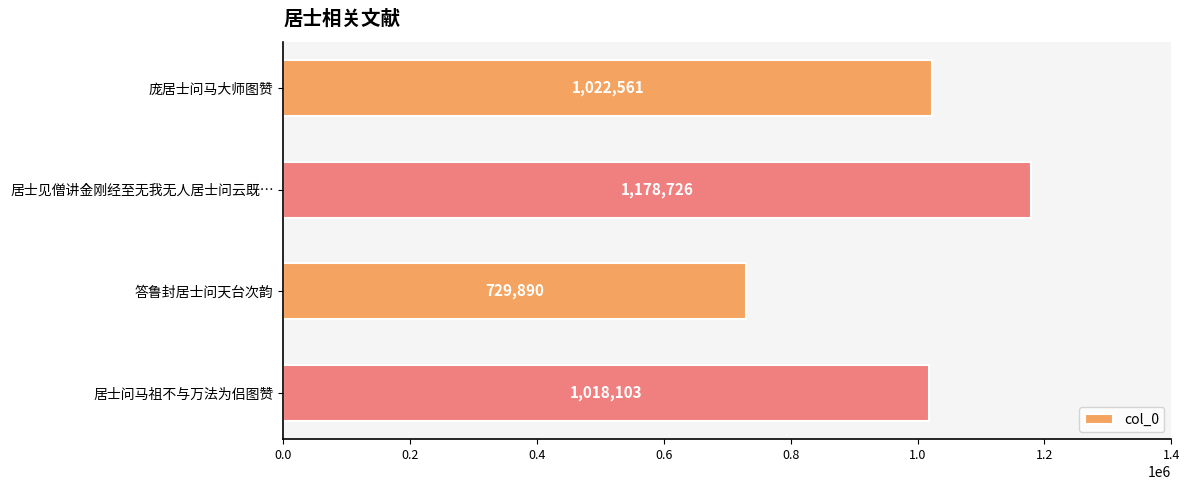

At which category does the chart reach its peak across all series?

居士见僧讲金刚经至无我无人居士问云既…